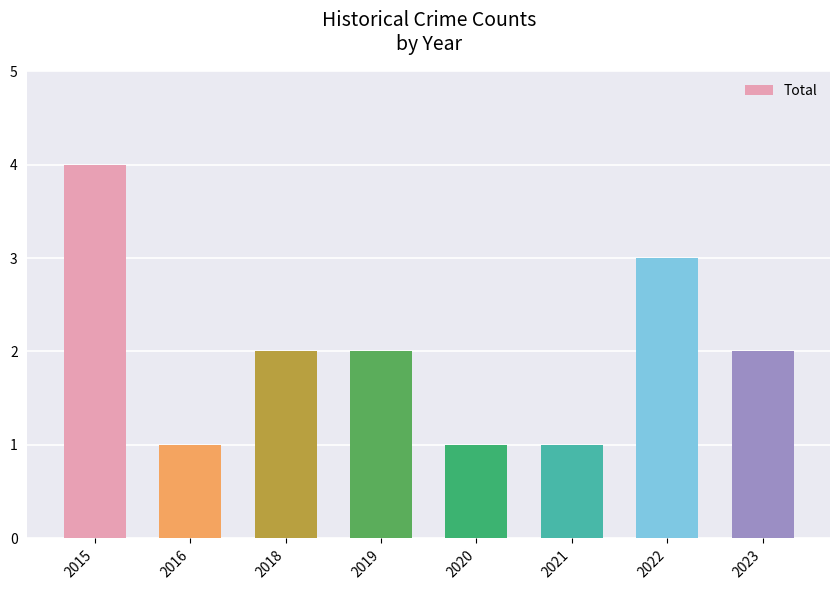

Which has a higher value, 2015 or 2021?

2015